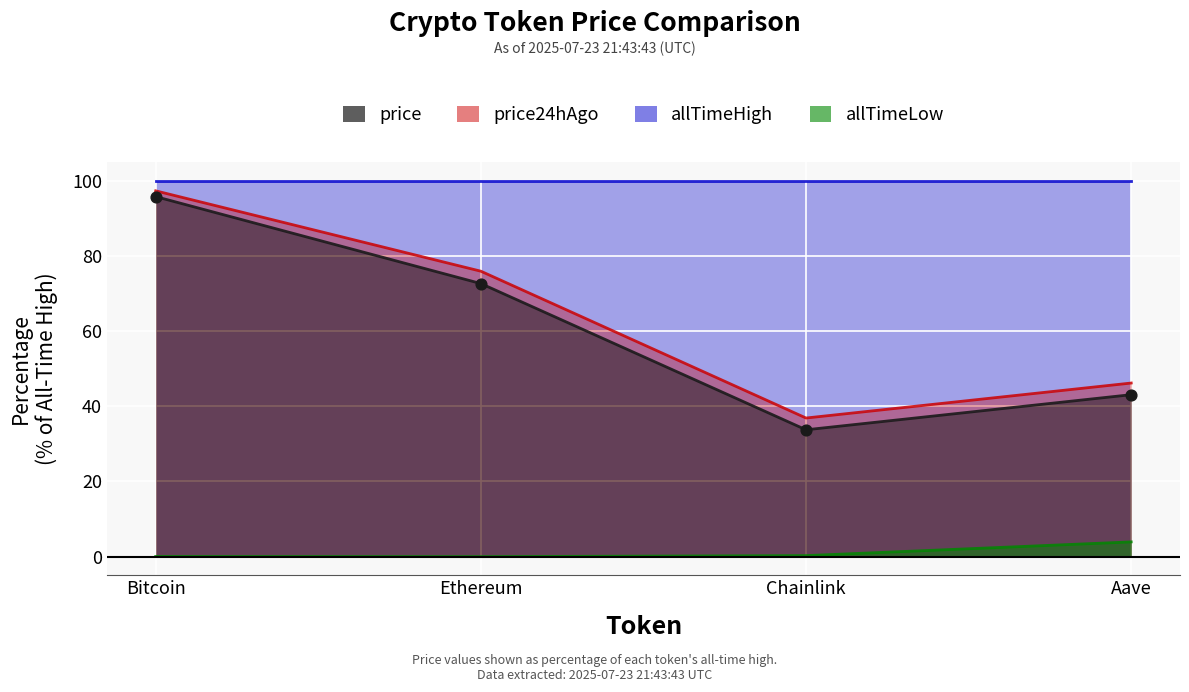

Which series has the largest Y range (max minus min)?

price